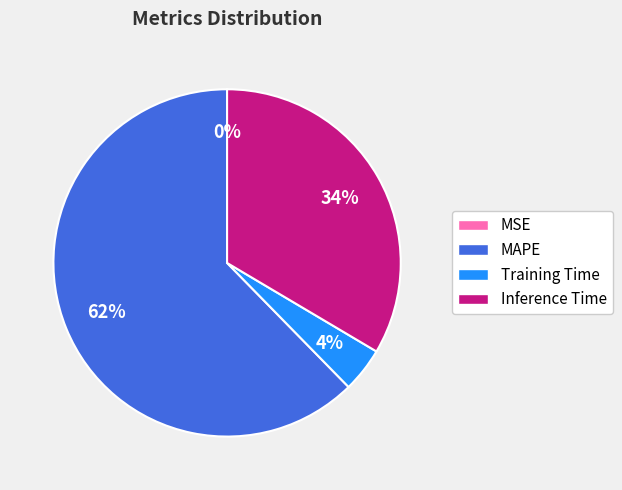

Does Inference Time represent more than half of the total?

No